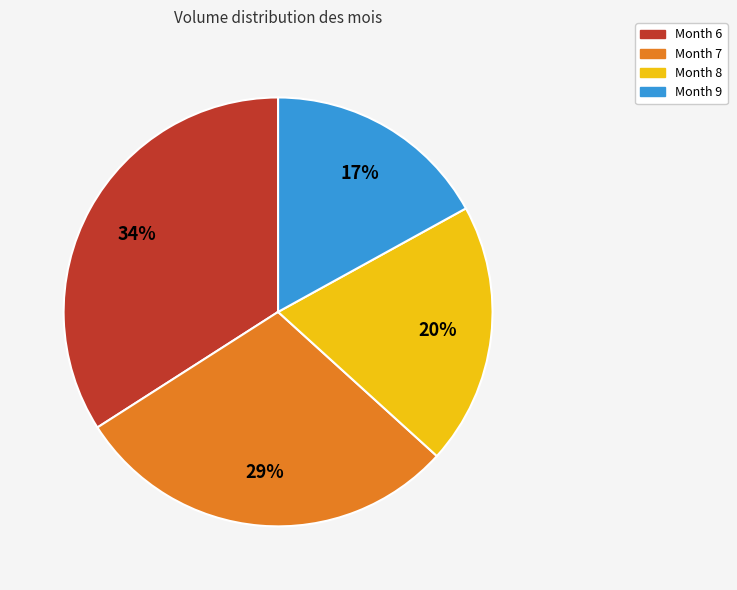

To the nearest percent, what is the average slice percentage?

25%